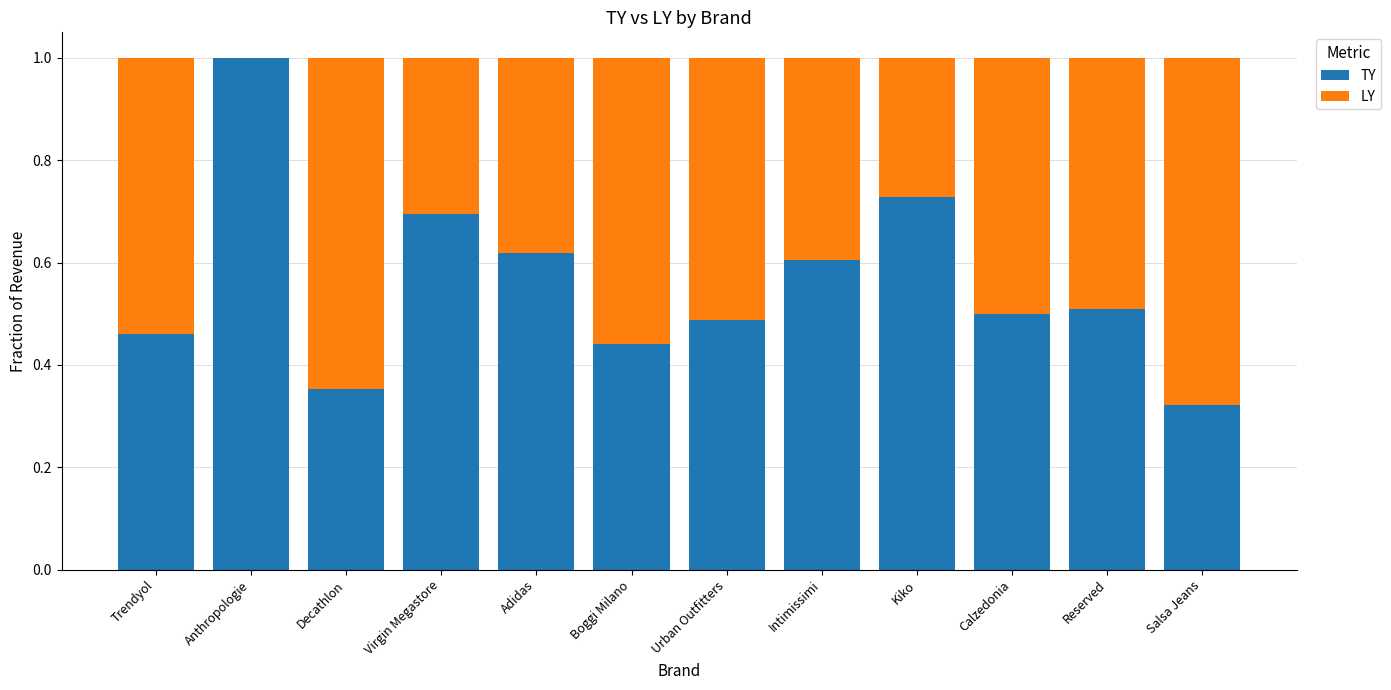

The value of TY at Trendyol is 0.2. True or false?

False